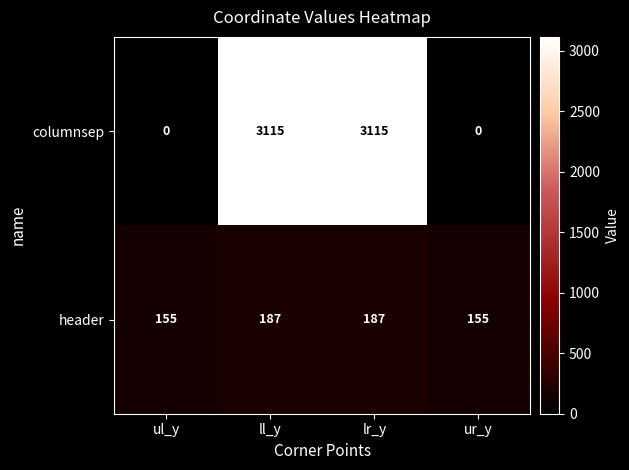

Reading right to left, what are all the values shown in this chart?

columnsep: ur_y=0	lr_y=3115	ll_y=3115	ul_y=0
header: ur_y=155	lr_y=187	ll_y=187	ul_y=155